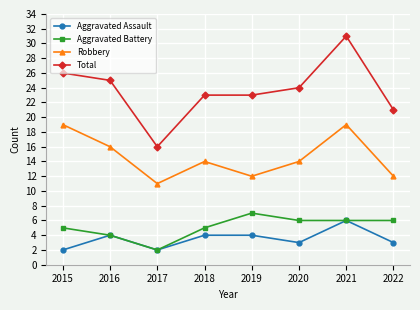

Which series changed the most between 2016 and 2019?

Robbery